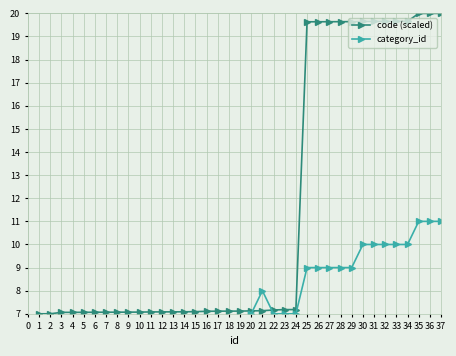

Which series has the largest range (max minus min)?

code (scaled)